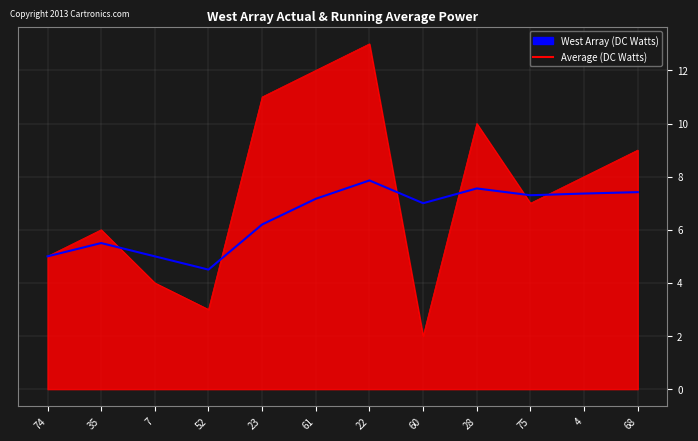

What is the spread (max minus min) of values at 23?

4.8